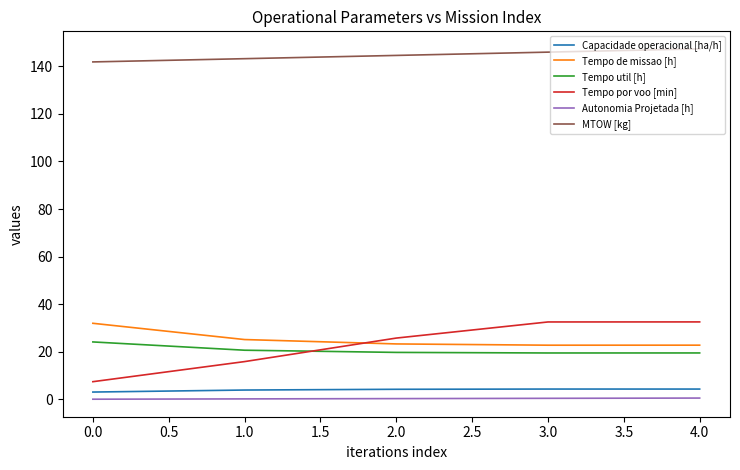

Is it true that Capacidade operacional [ha/h] equals 4.4 at 4.0?

True